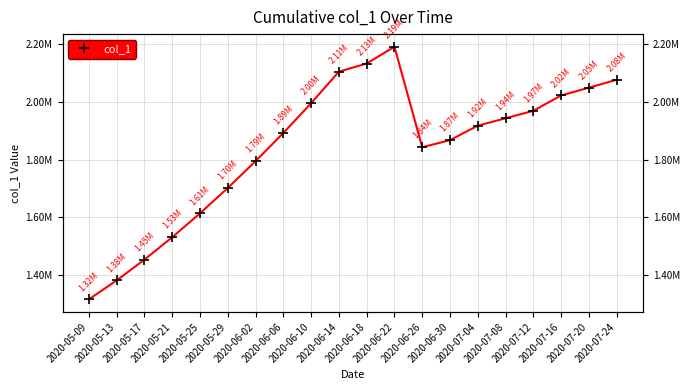

What is the difference between the second highest and second lowest values?

753011.5